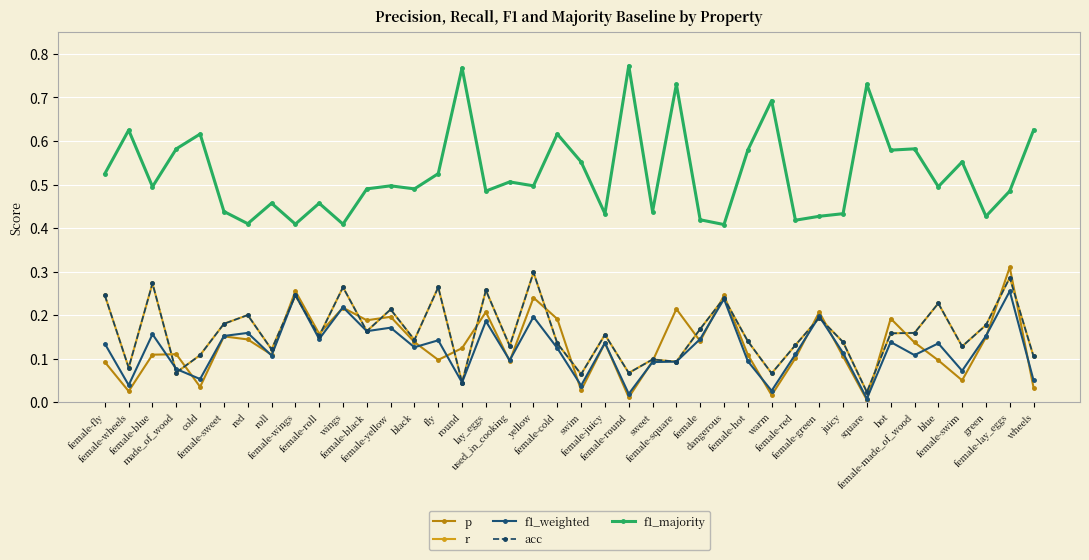

Where is acc nearest to the value 0?

square